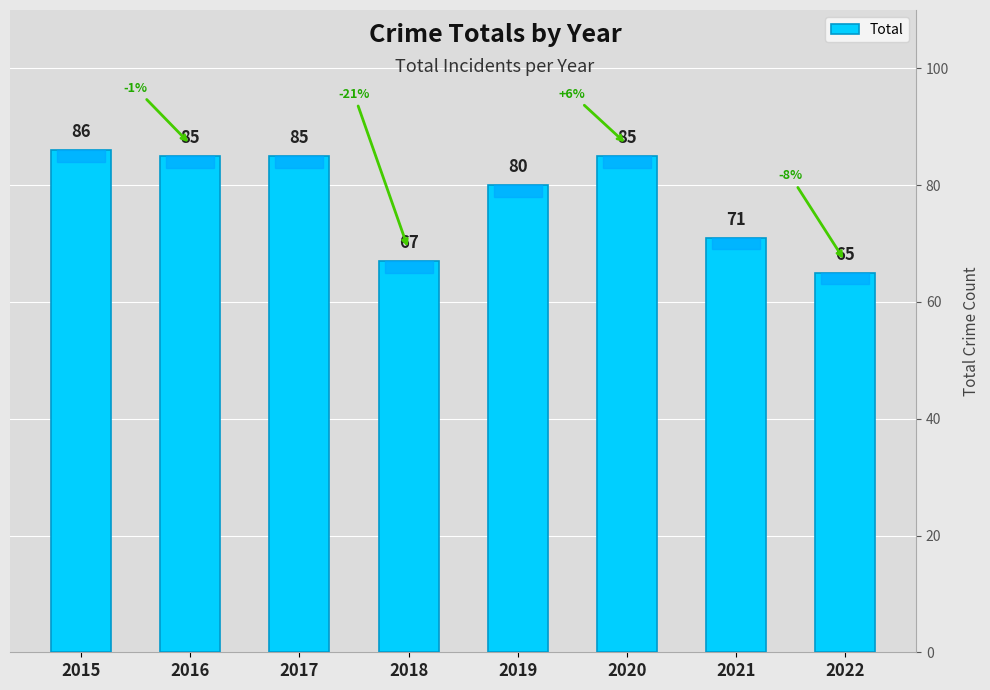

The chart shows a value of 139 at 2019. True or false?

False